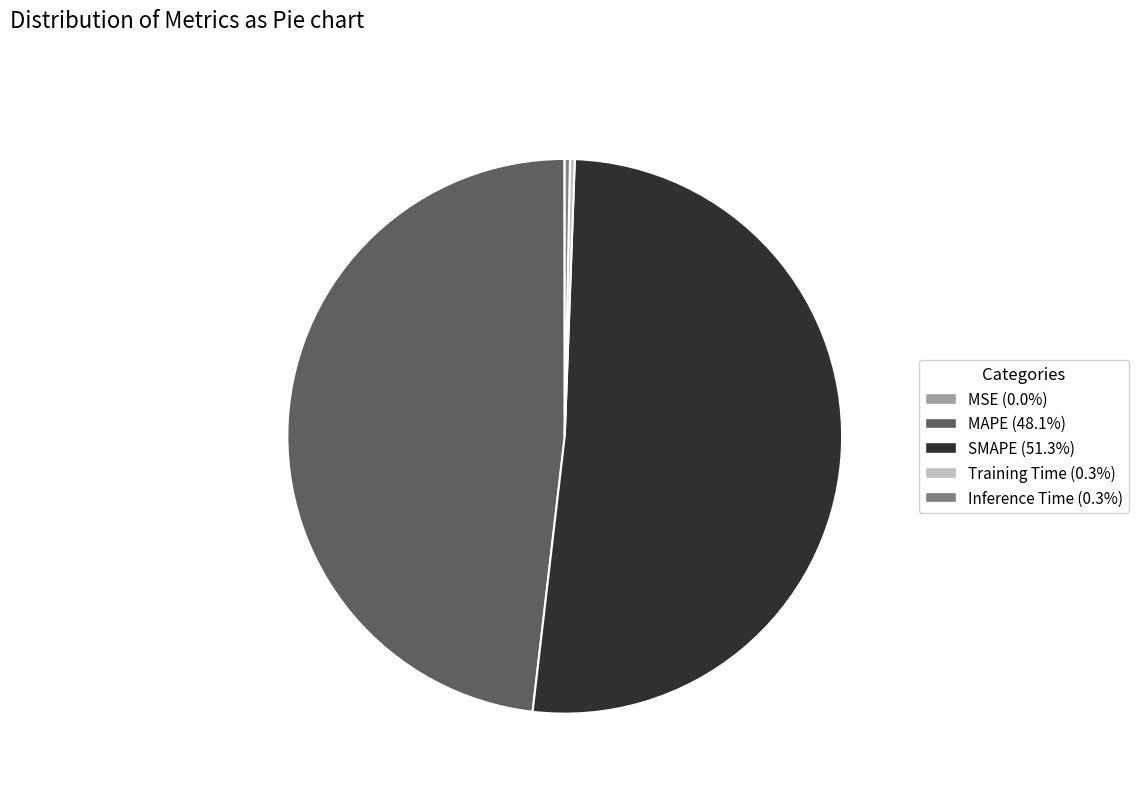

Which has a higher value, MAPE or Training Time?

MAPE